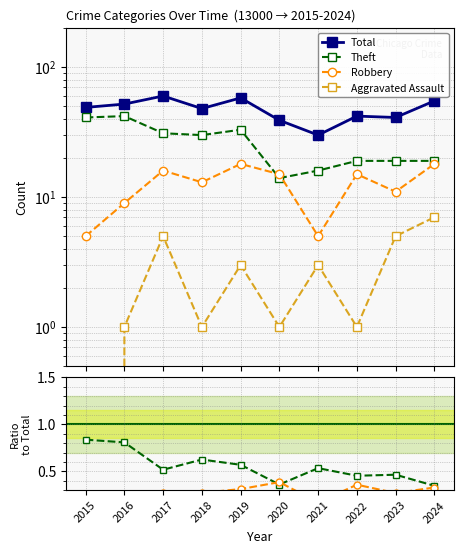

The value of Theft at 2019 is 0.9. True or false?

False